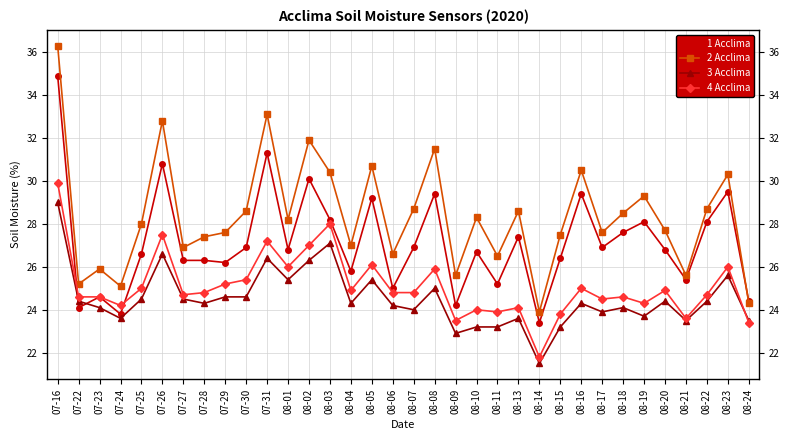

At which category does the chart reach its peak across all series?

07-16